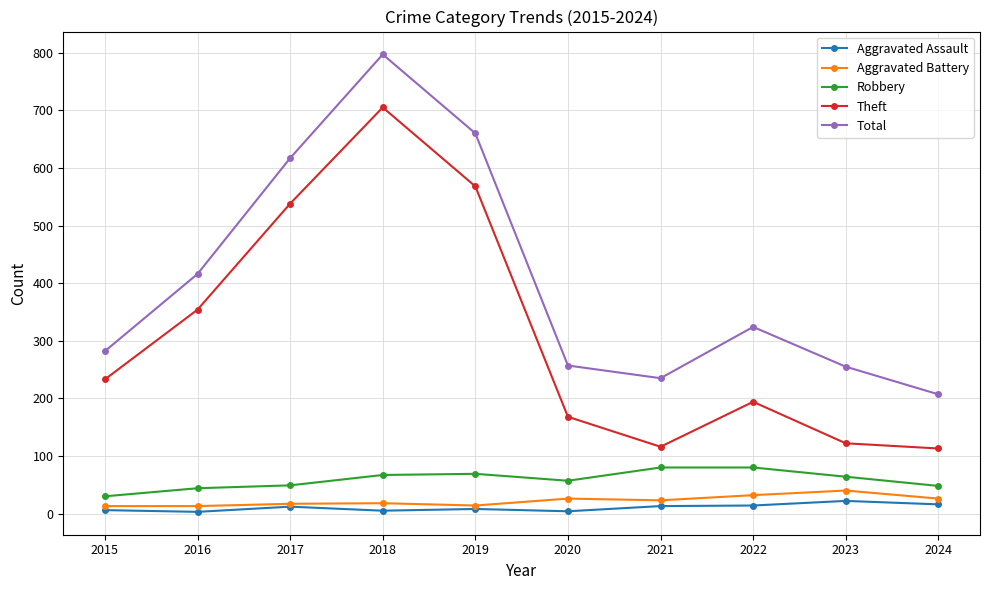

What is the difference between the maximum and second lowest values in the Robbery series?

36